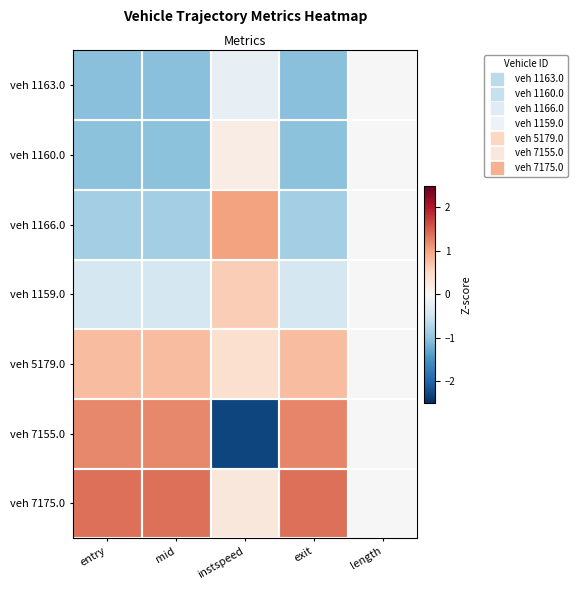

How many distinct data groups are displayed?

7